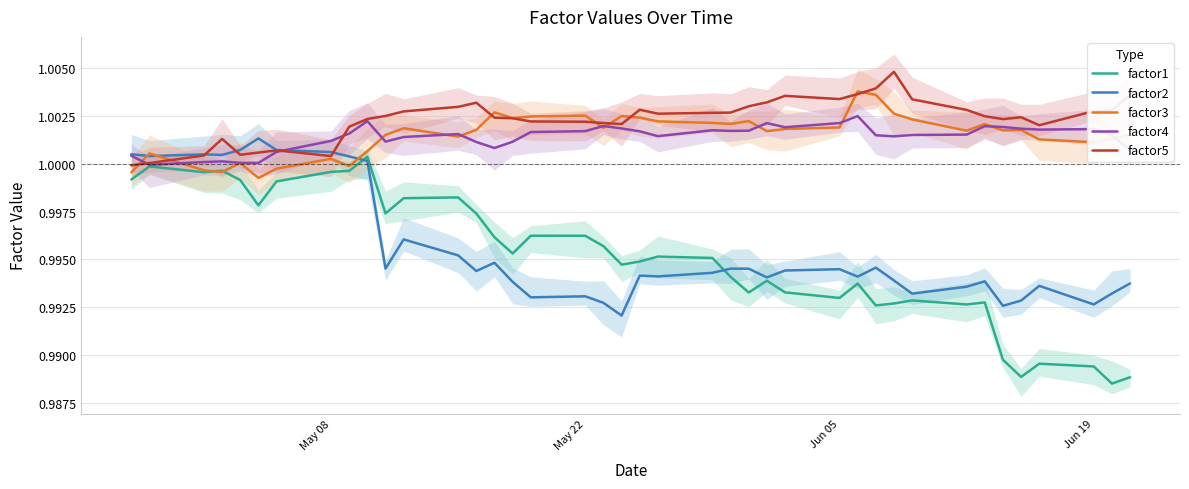

True or false: factor4 and factor3 intersect in this chart.

True